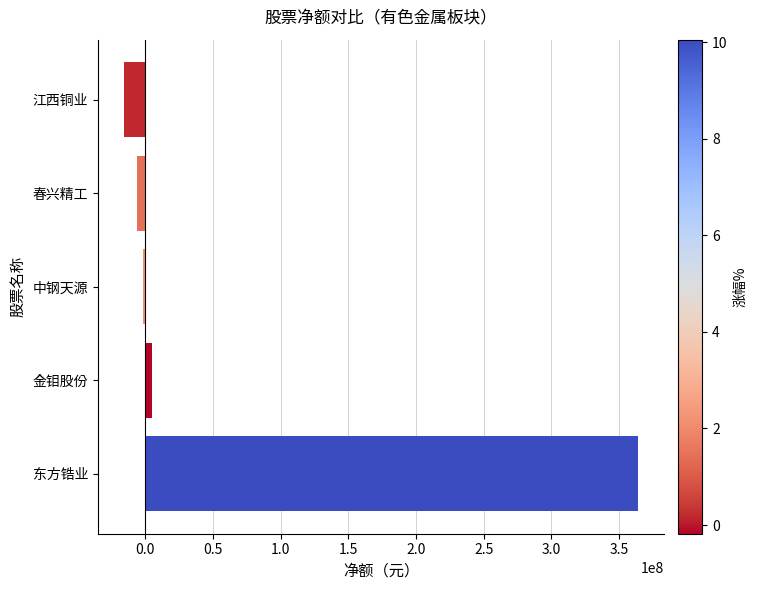

How many data points are less than -1666689?

2